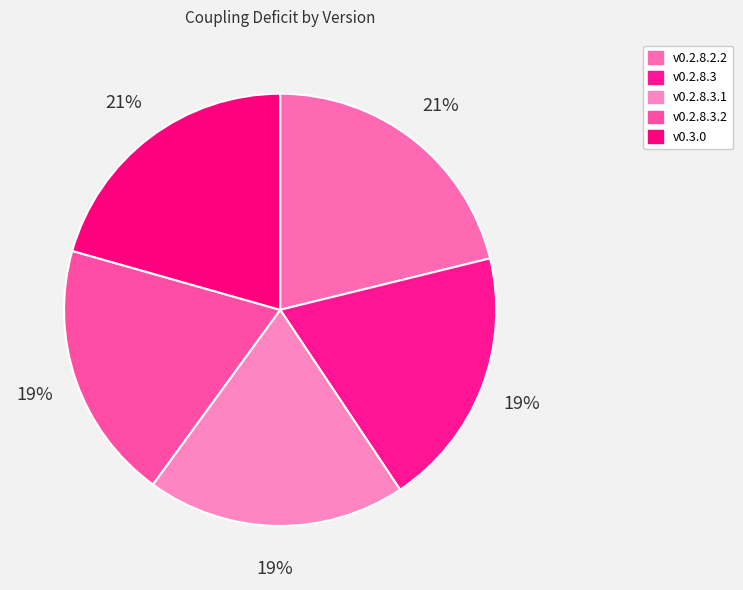

Is it true that v0.3.0 is 21% of the pie?

True